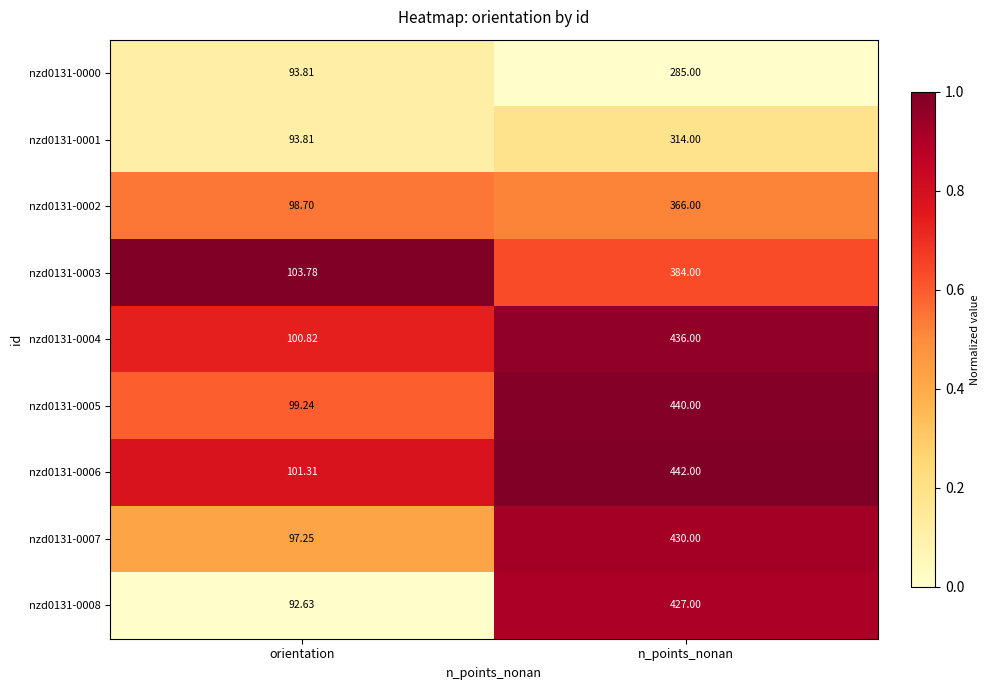

At which category does the chart reach its minimum across all series?

orientation